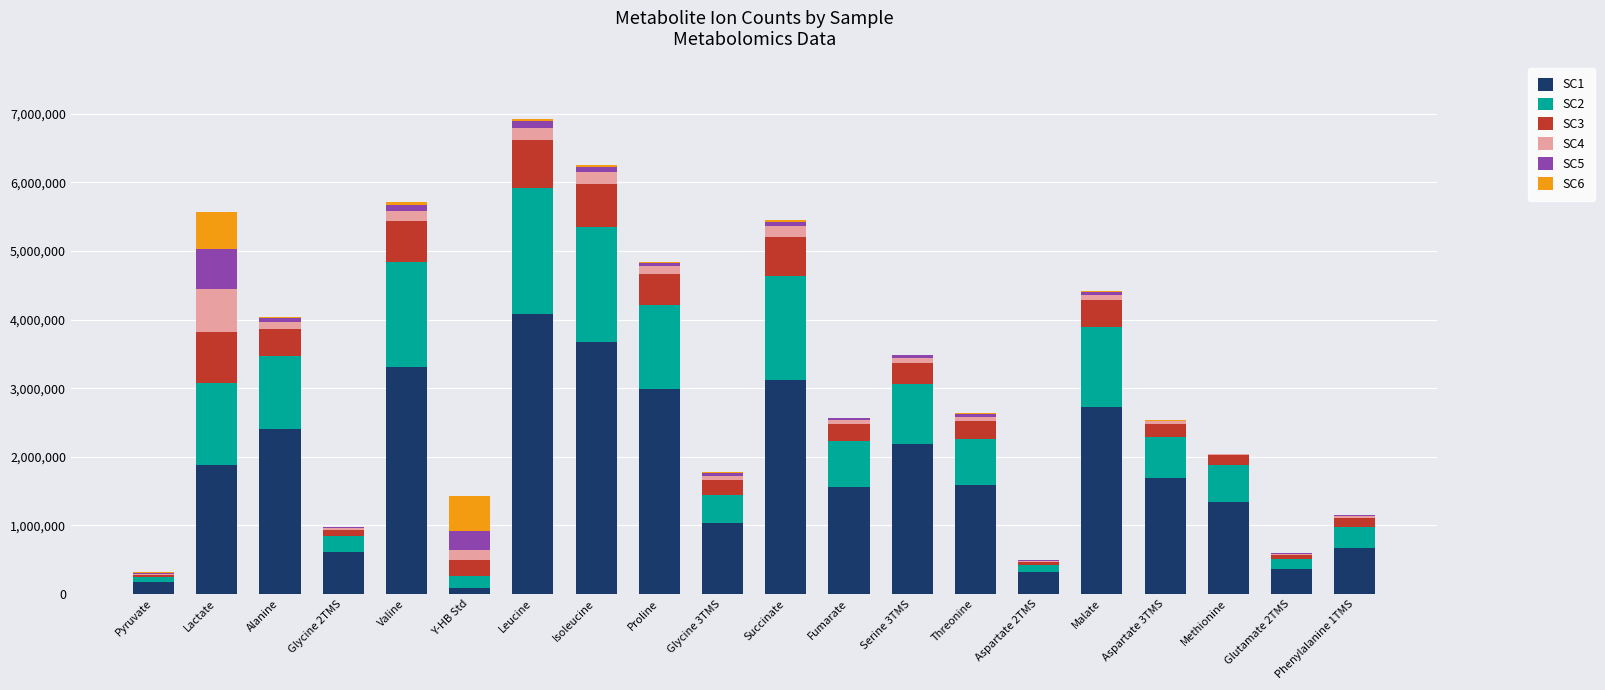

Does the chart contain stacked bars?

Yes